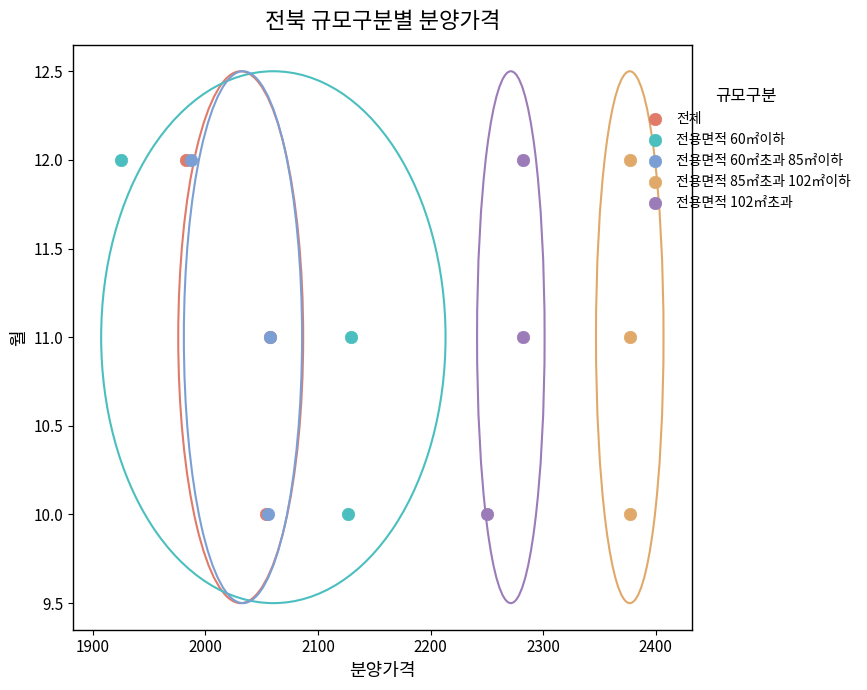

What are all the series names shown in the legend?

전체, 전용면적 60㎡이하, 전용면적 60㎡초과 85㎡이하, 전용면적 85㎡초과 102㎡이하, 전용면적 102㎡초과